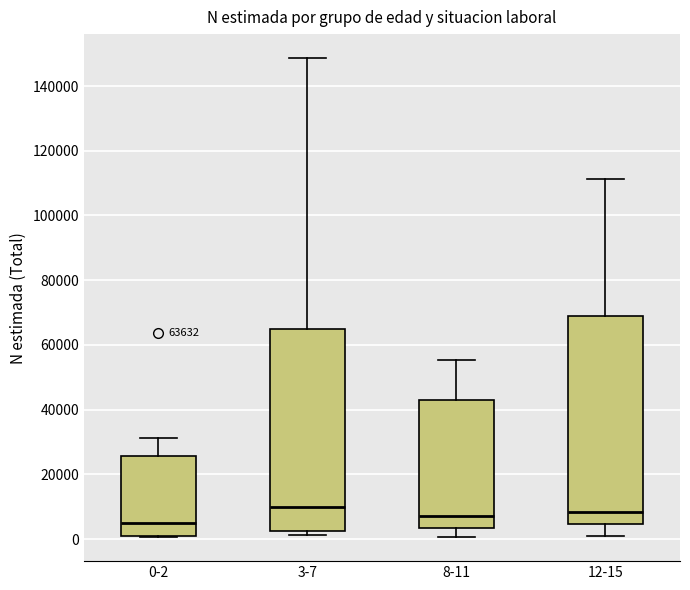

Which box's median line is the lowest?

0-2